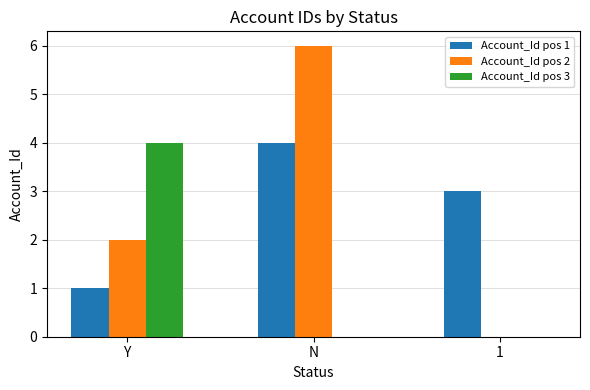

Which label corresponds to the largest value in the chart?

N